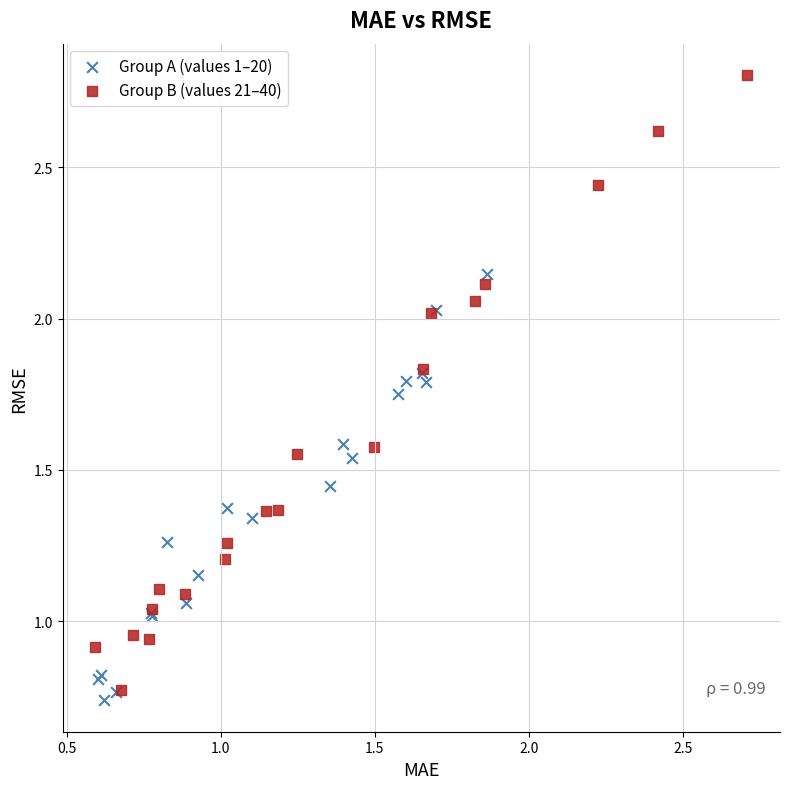

Which series reaches the minimum Y coordinate?

Group A (values 1–20)